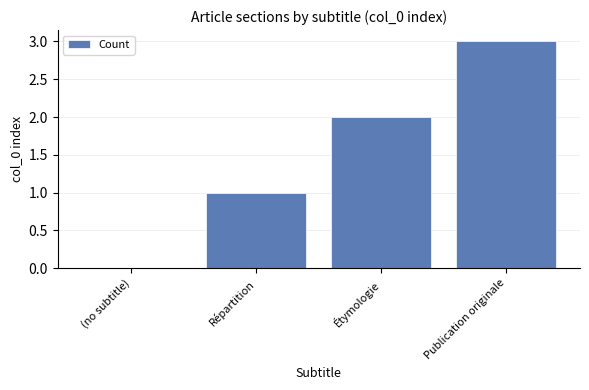

What is the maximum value shown in the chart?

3